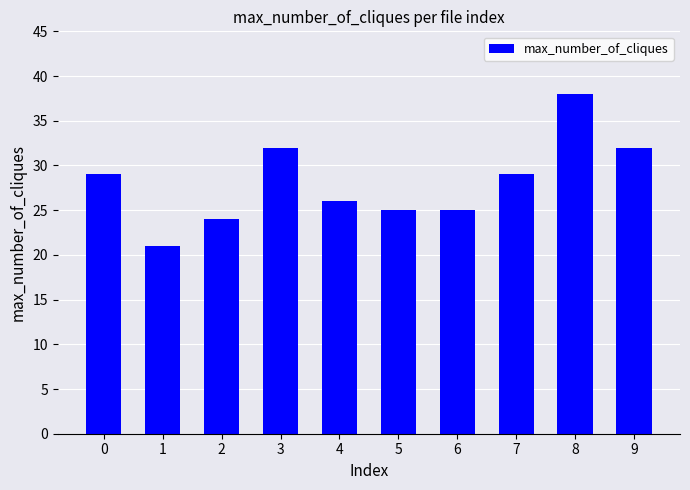

What is the change in value from 2 to 9?

+8